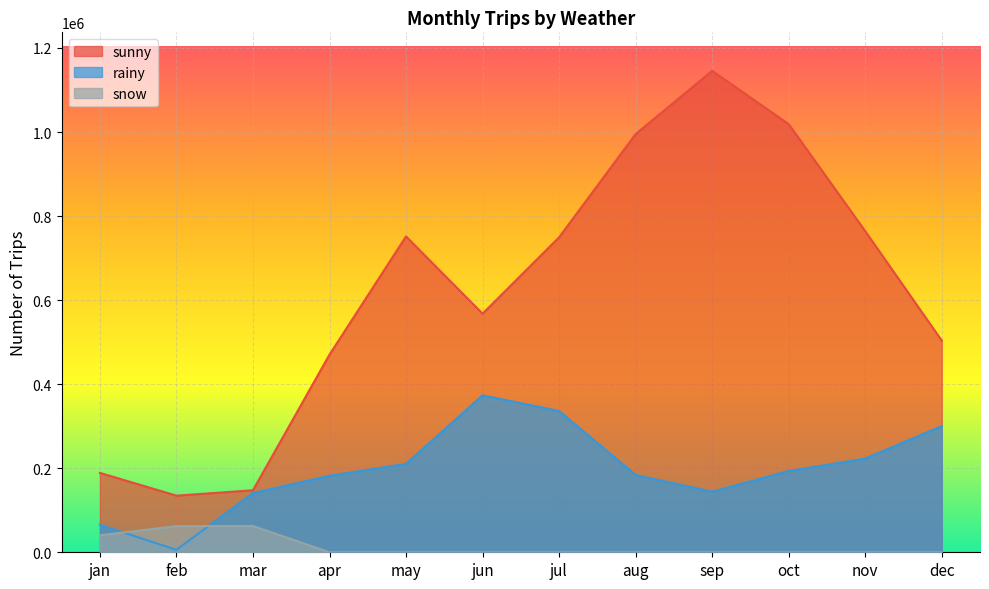

What is the maximum value shown in the chart?

1145594